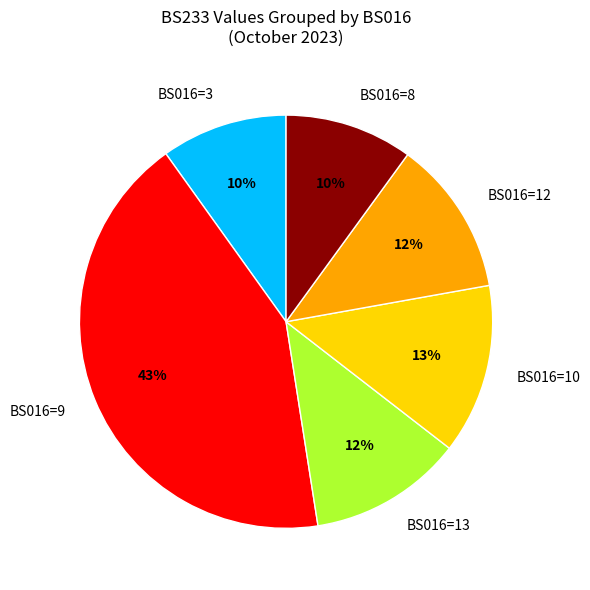

How many segments does this pie chart have?

6